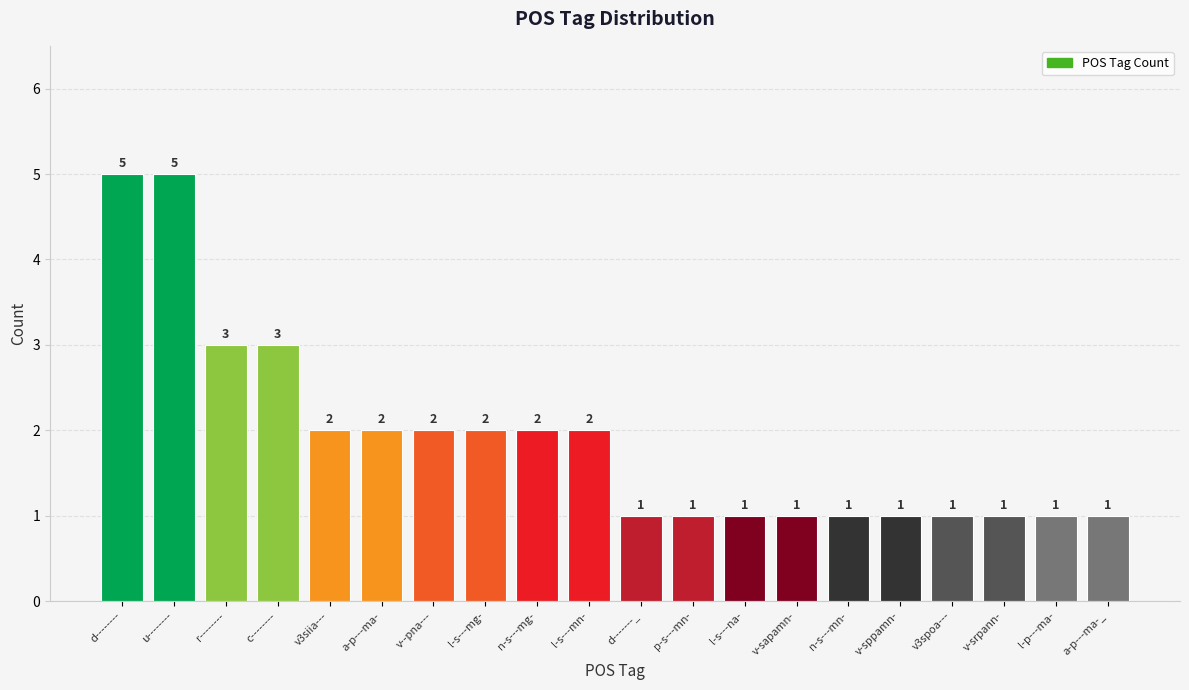

Is it true that the value at n-s---mg- is 2?

True